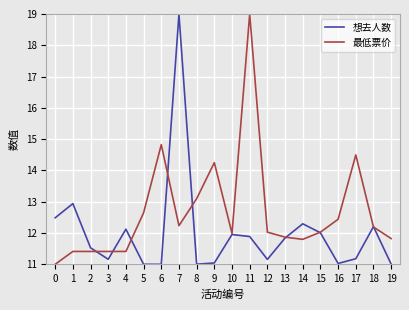

What are all the series names shown in the legend?

想去人数, 最低票价